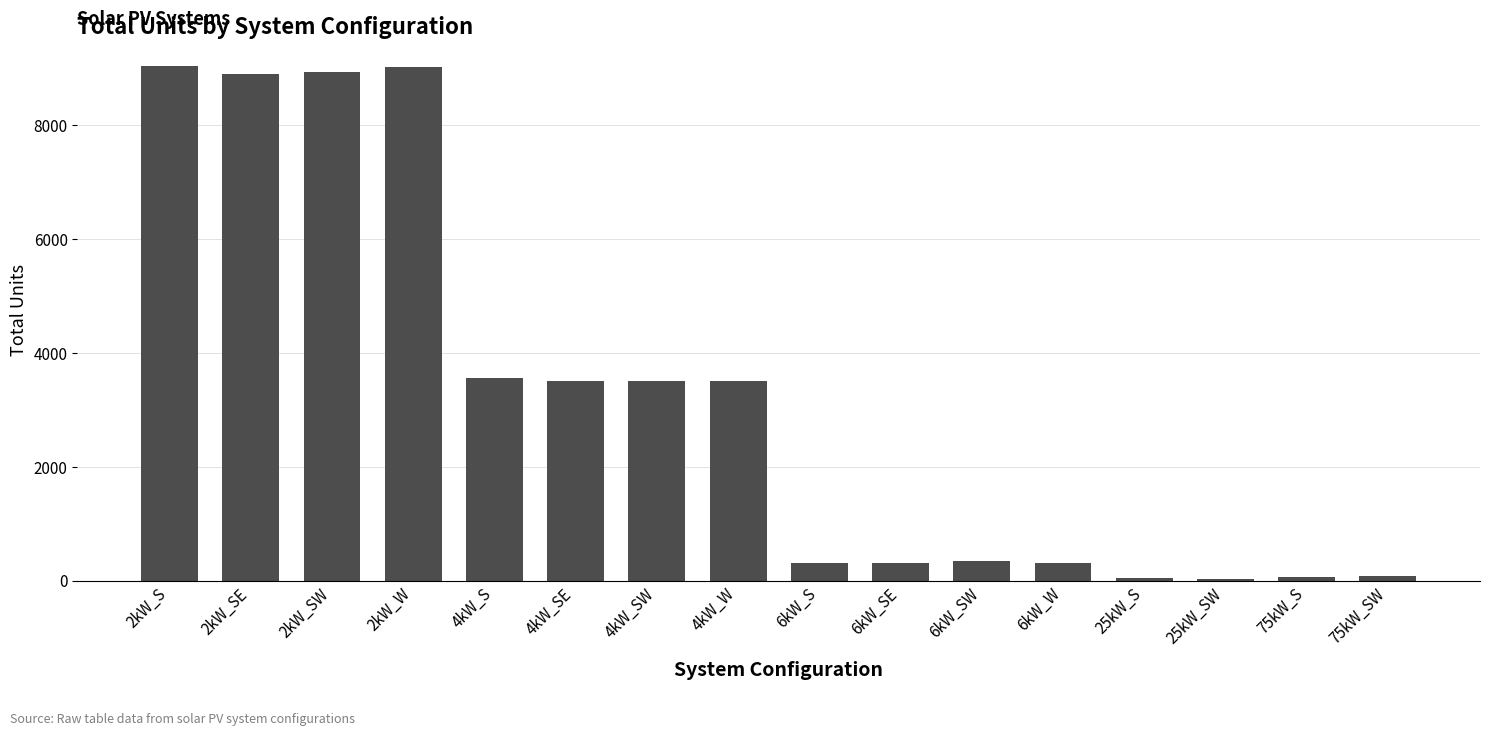

Is it true that the value at 4kW_S is 1002?

False